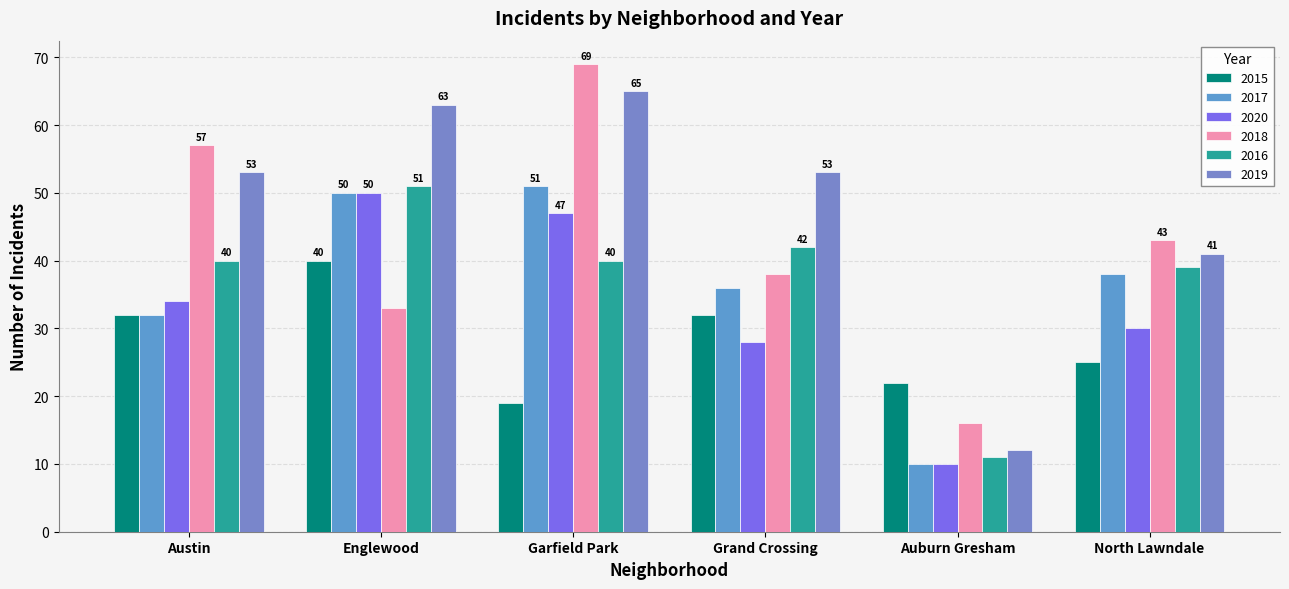

How many bars are there in each group?

6